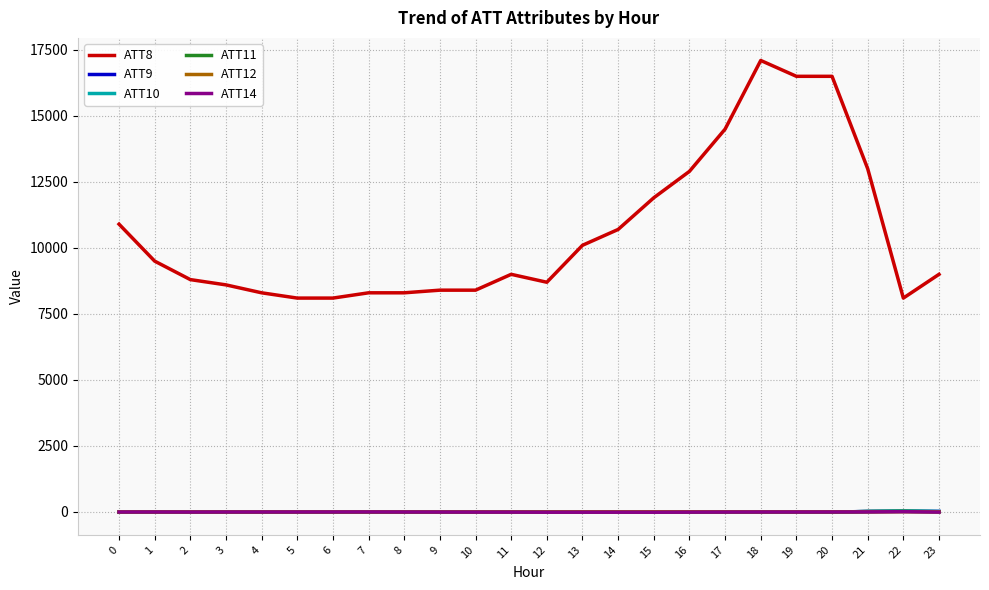

True or false: ATT8 and ATT11 intersect in this chart.

False